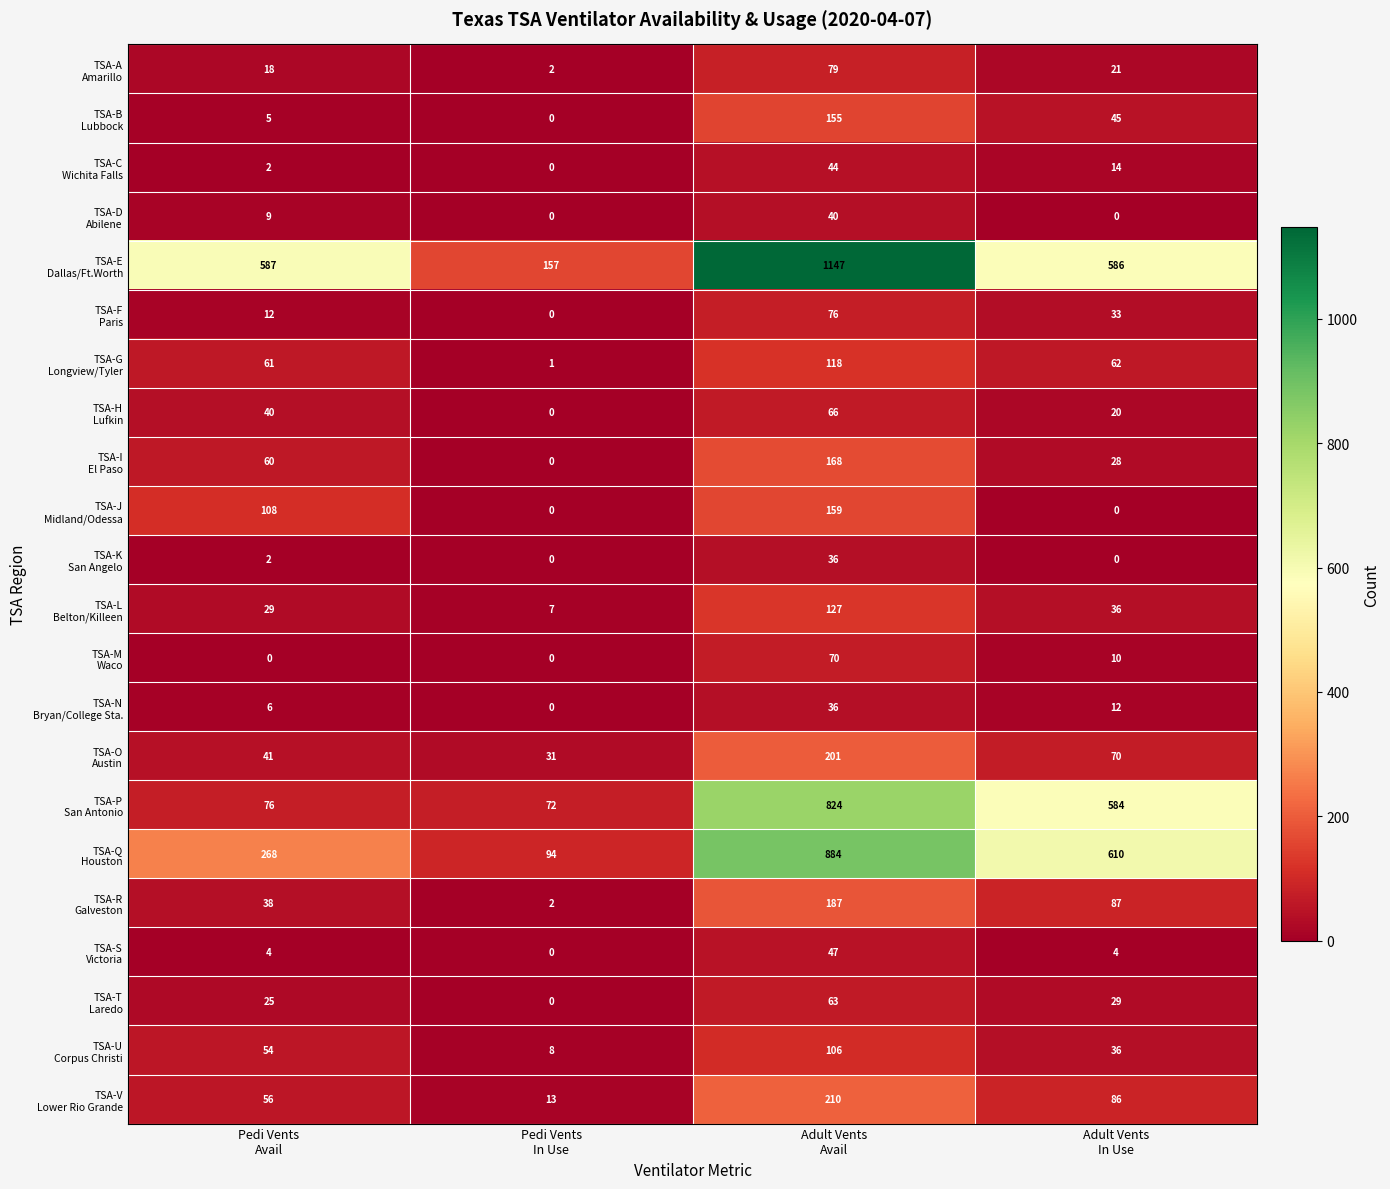

At how many categories does at least one series exceed 339?

3